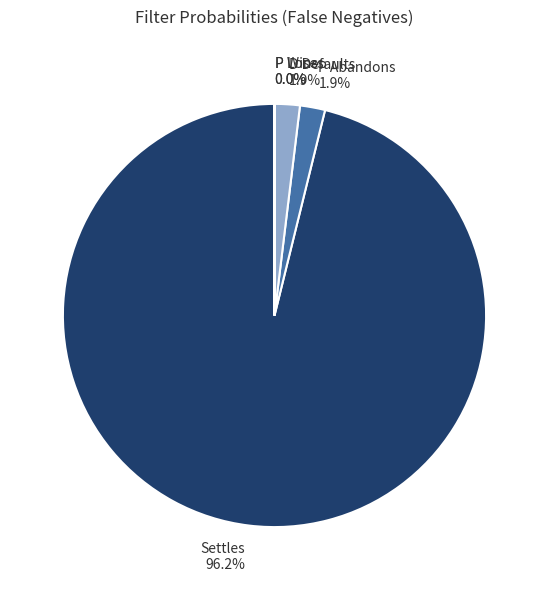

Which has a higher value, P Abandons or Settles?

Settles